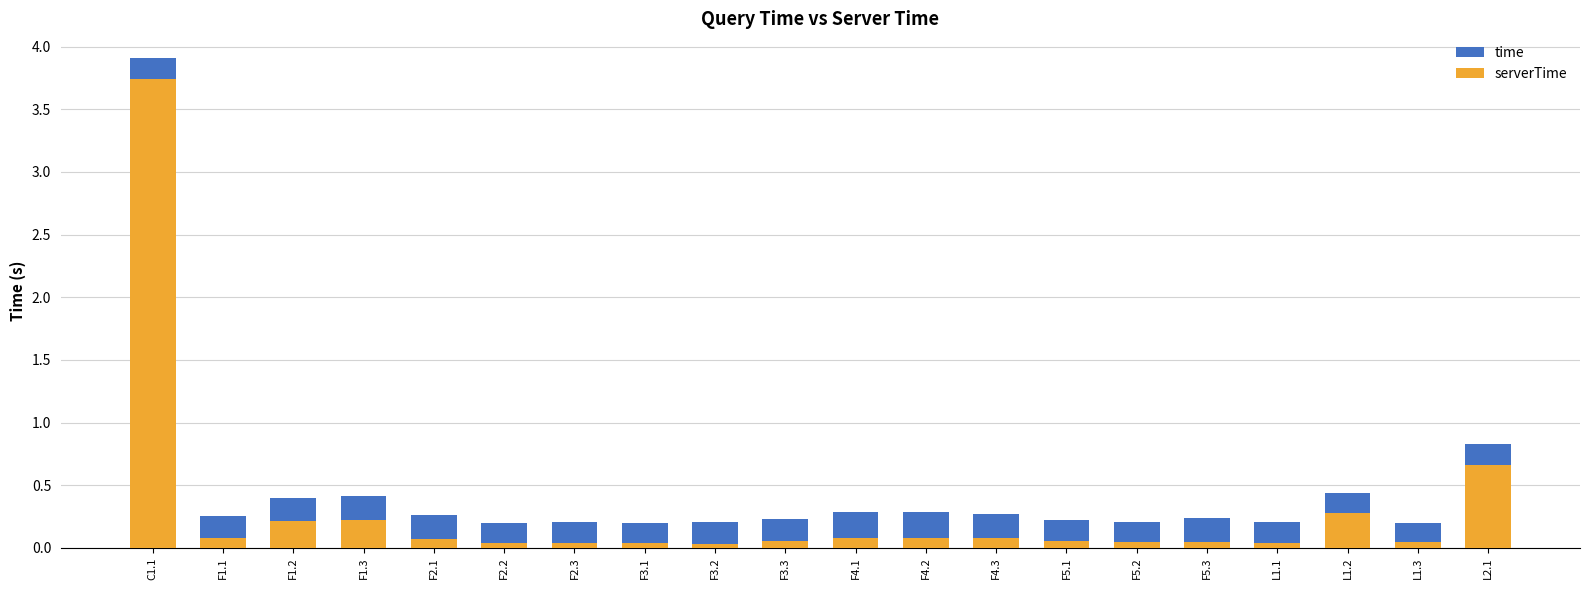

What is the difference between the highest and lowest values at F3.3?

0.2